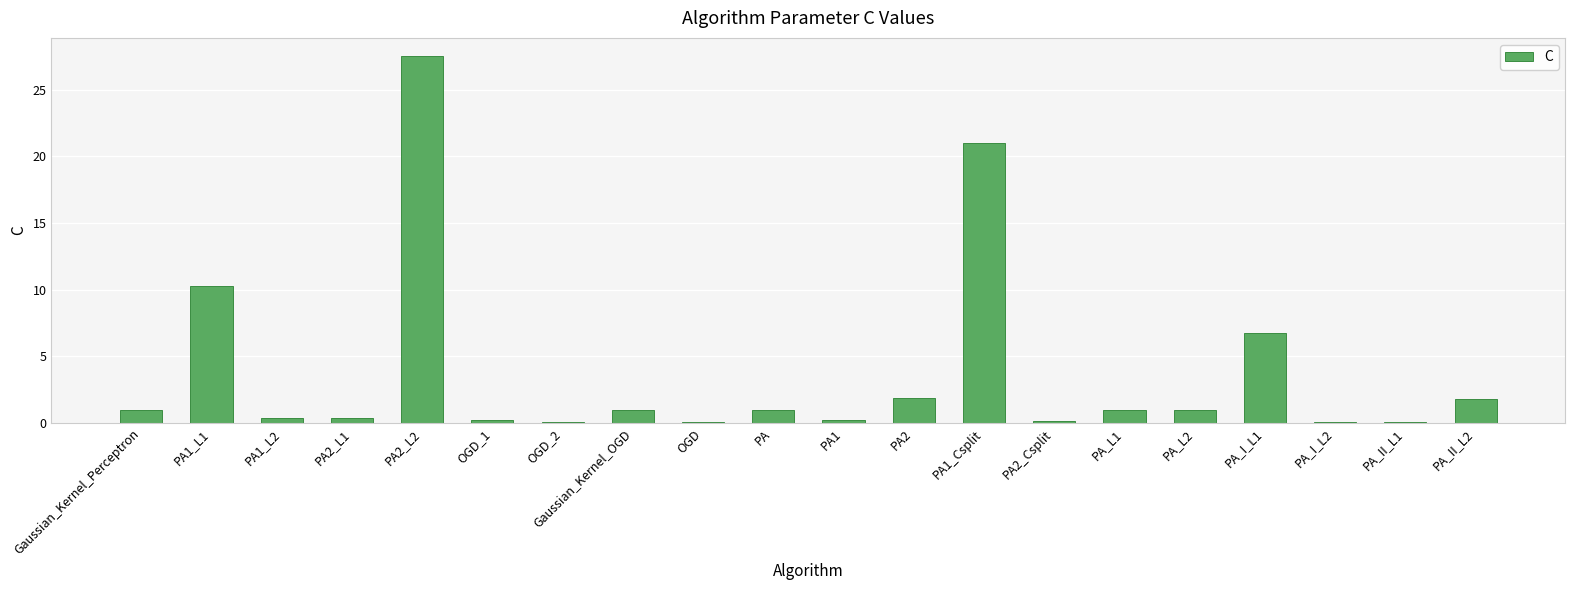

What is the change in value from Gaussian_Kernel_Perceptron to PA2?

+0.9